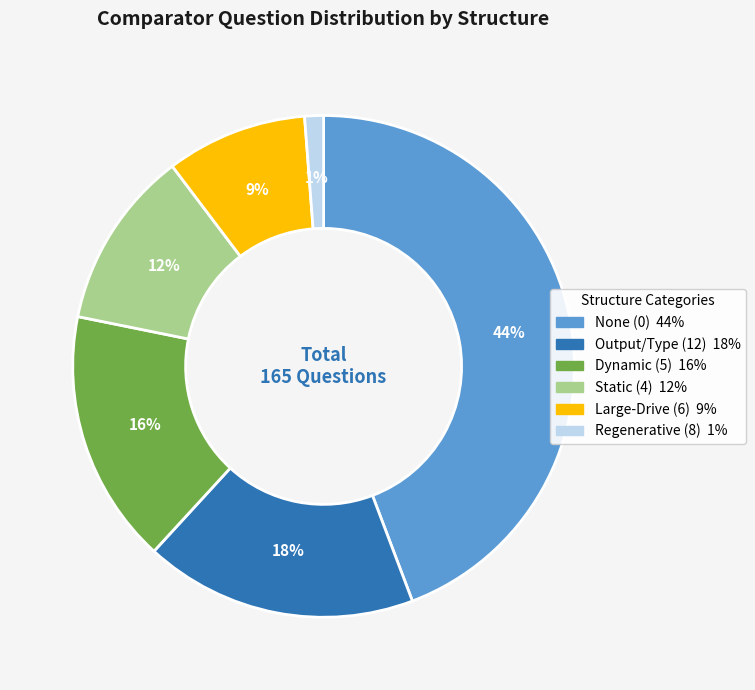

Does any single category account for the majority?

No